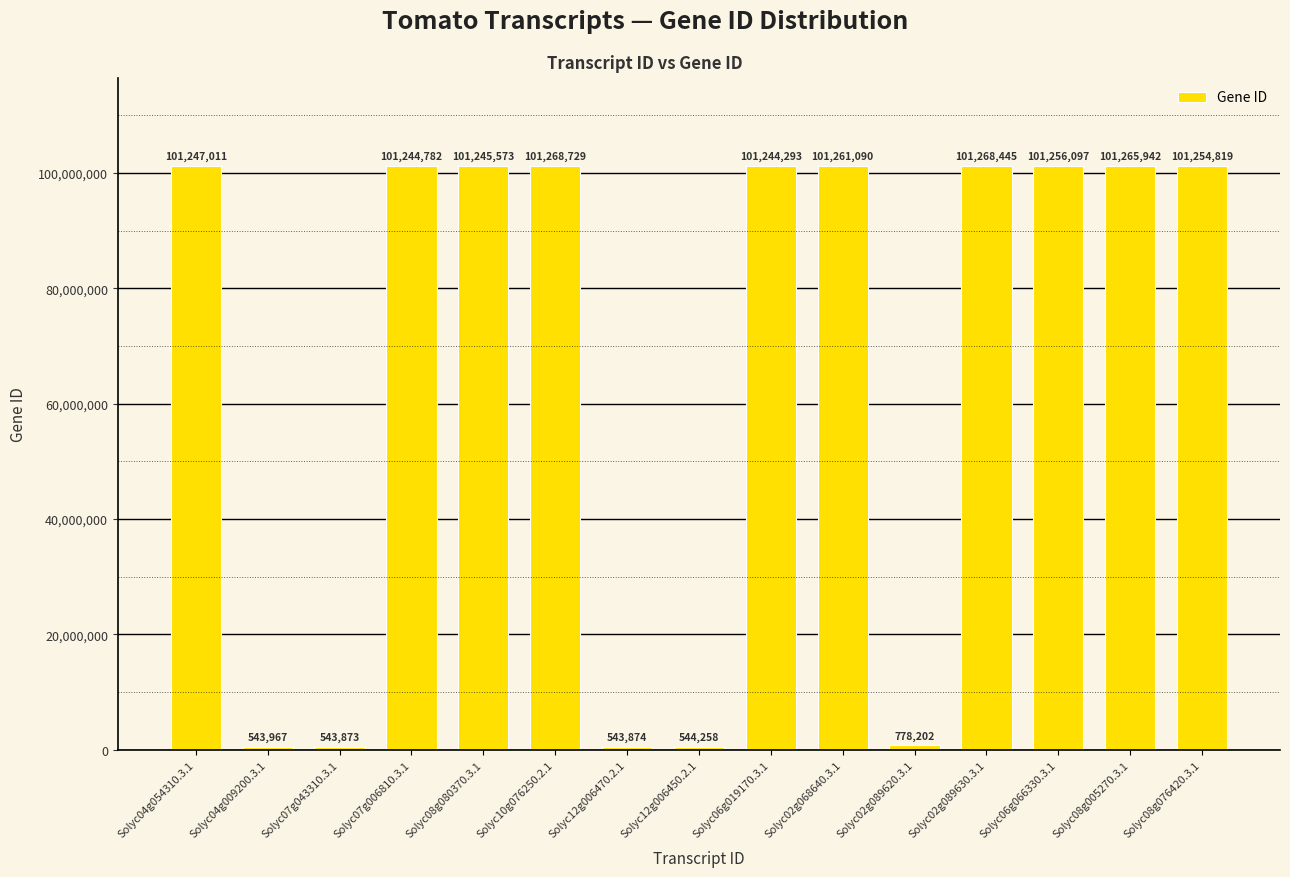

List the labels in order of value, largest first.

Solyc10g076250.2.1, Solyc02g089630.3.1, Solyc08g005270.3.1, Solyc02g068640.3.1, Solyc06g066330.3.1, Solyc08g076420.3.1, Solyc04g054310.3.1, Solyc08g080370.3.1, Solyc07g006810.3.1, Solyc06g019170.3.1, Solyc02g089620.3.1, Solyc12g006450.2.1, Solyc04g009200.3.1, Solyc12g006470.2.1, Solyc07g043310.3.1